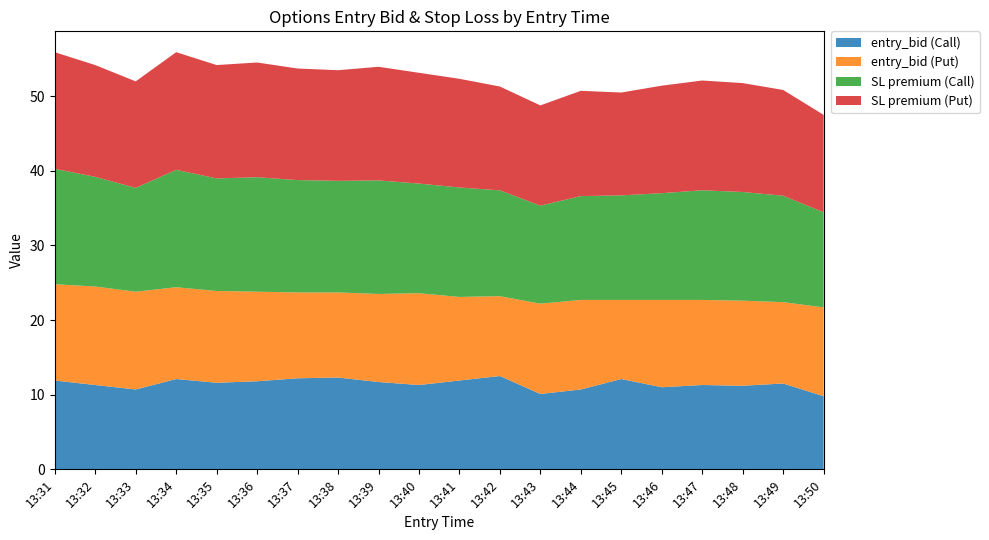

The value of entry_bid (Call) at 13:35 is 19.5. True or false?

False